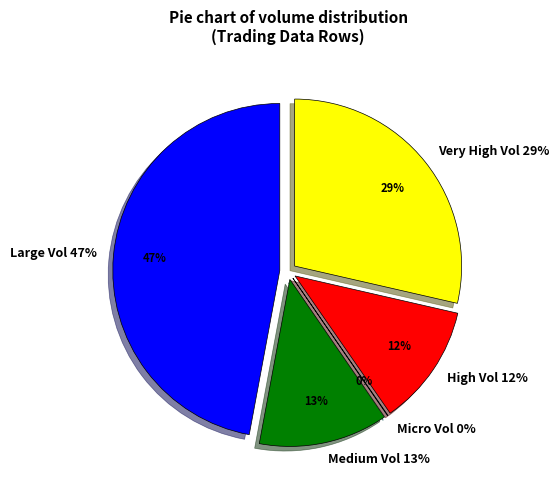

Does row 1 account for over 50% of the chart?

No